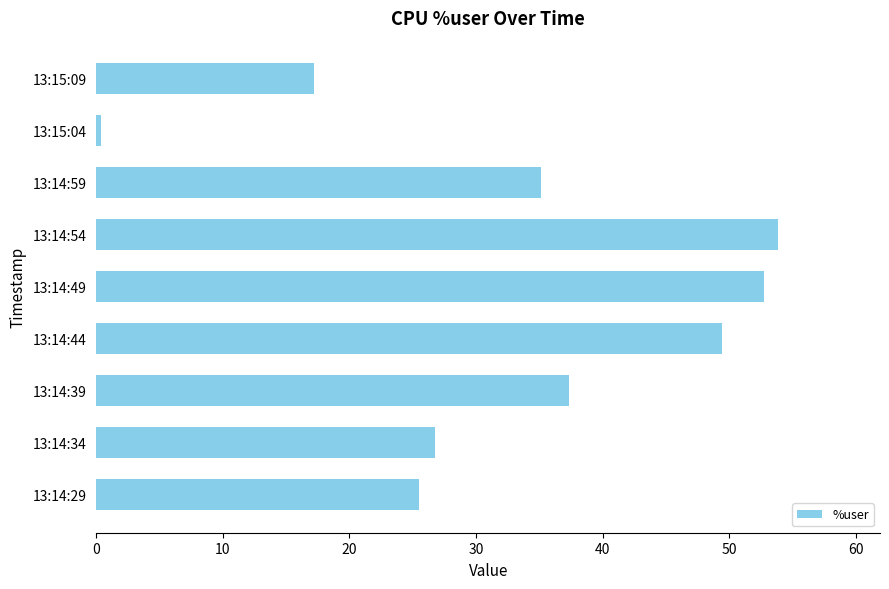

Read the value at 13:14:29.

25.5